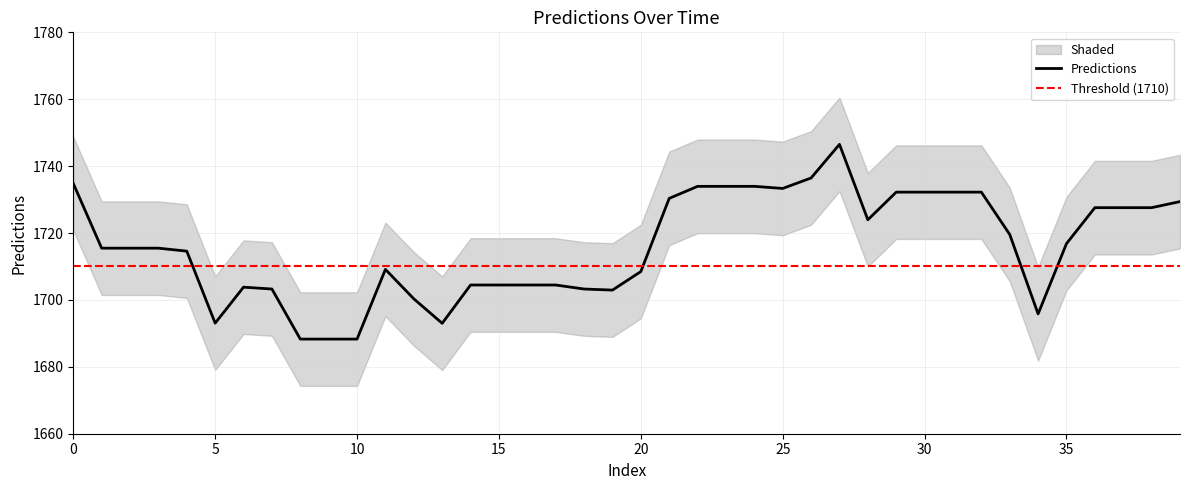

What is the lowest value of the Predictions series?

1688.3